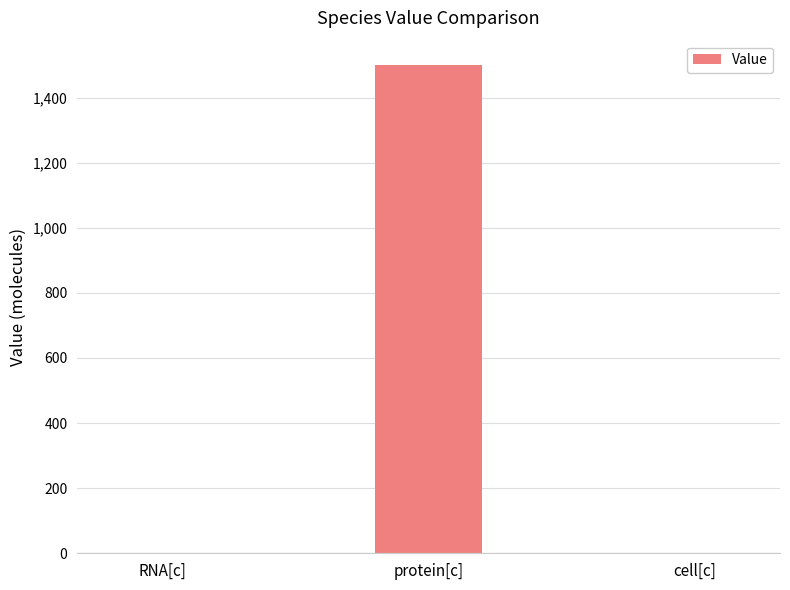

What is the maximum value shown in the chart?

1500